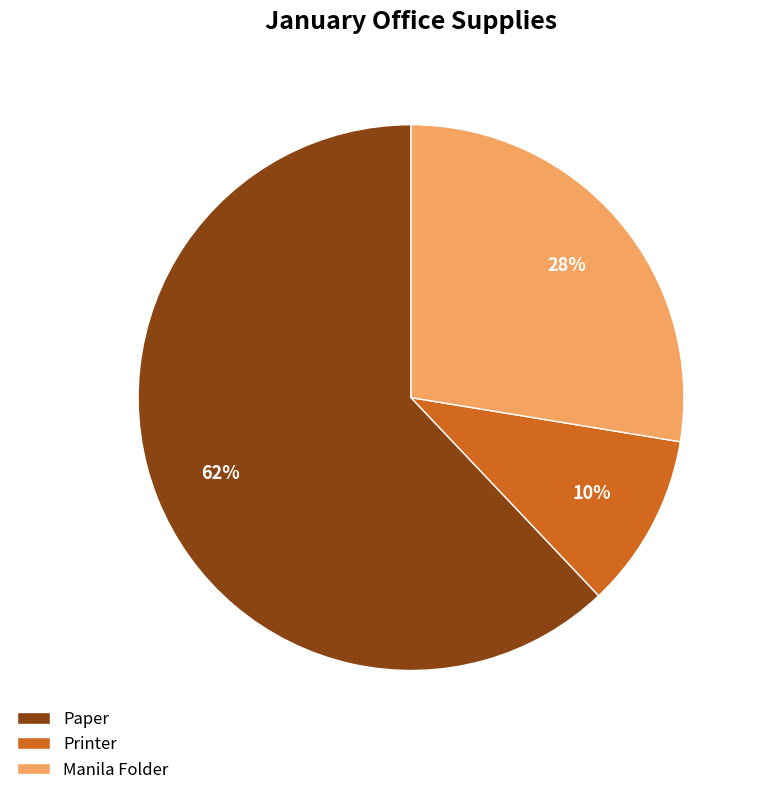

Approximately how many times larger is the value at Printer compared to Manila Folder?

0.4